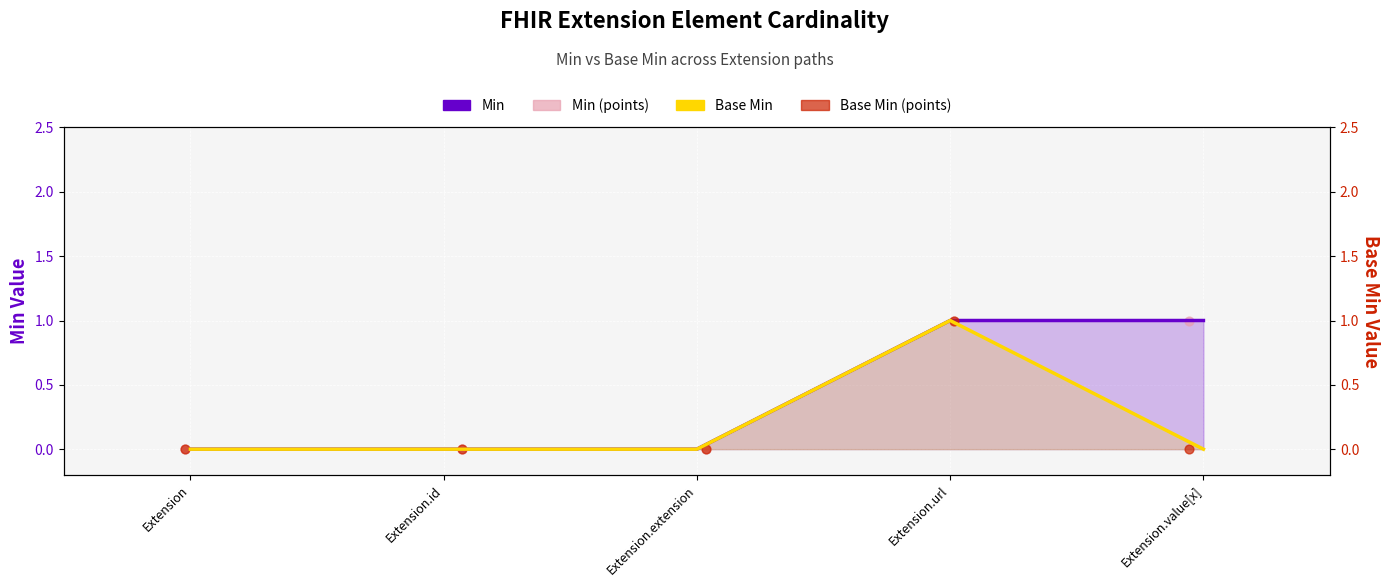

At how many categories does at least one series exceed 0?

2